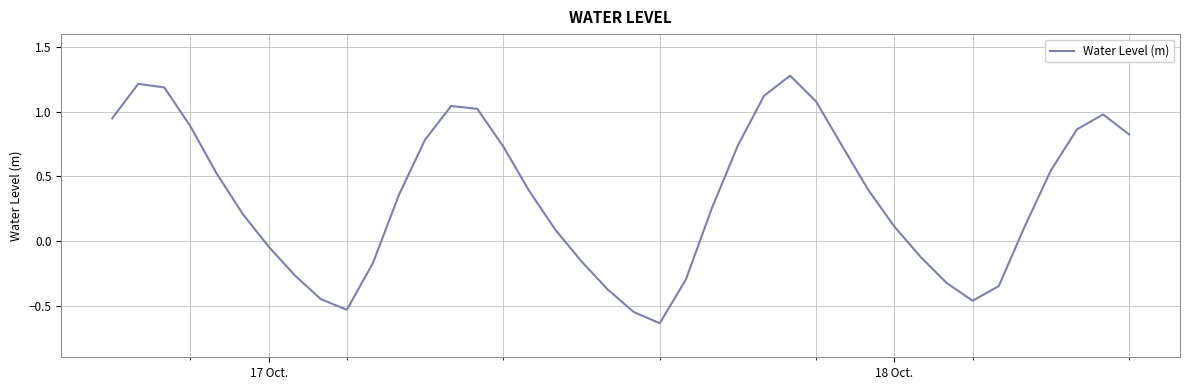

Is this an area chart (filled region under the line)?

No